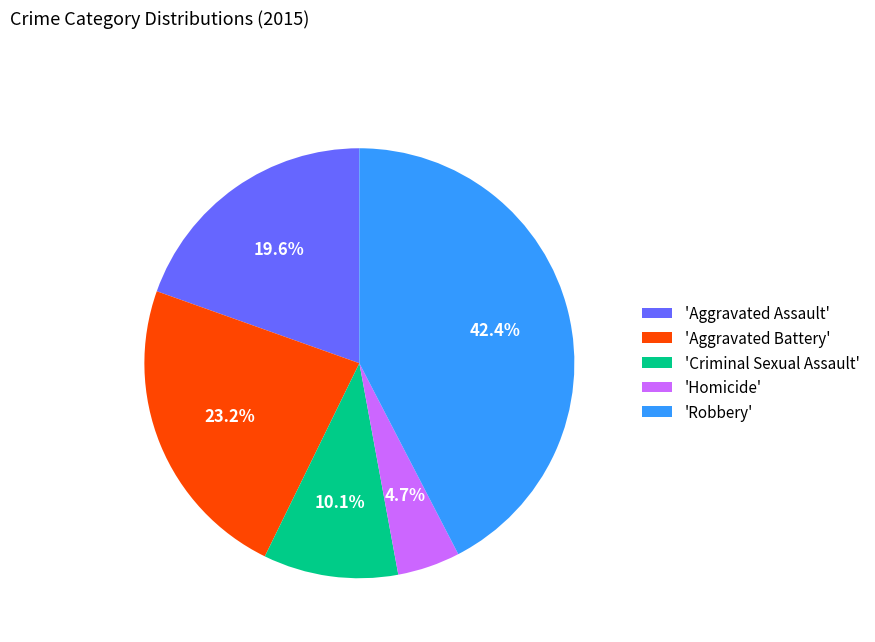

How many segments does this pie chart have?

5